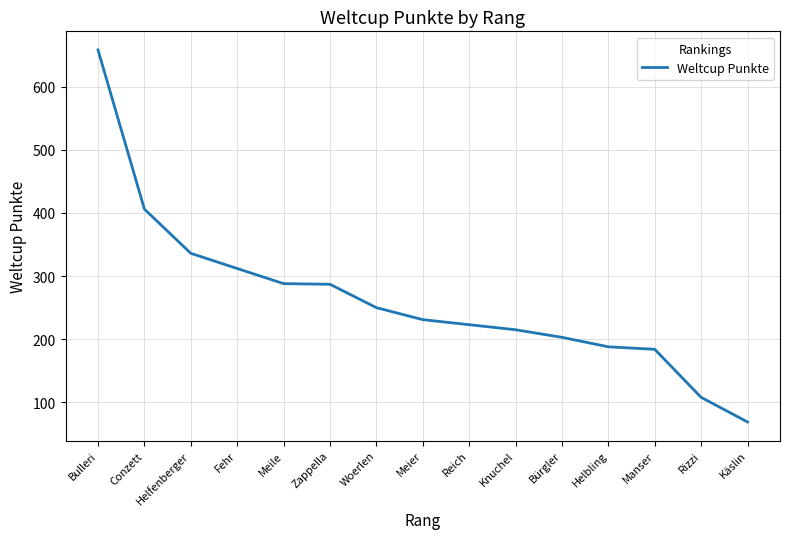

At which category does the chart reach its minimum across all series?

Käslin